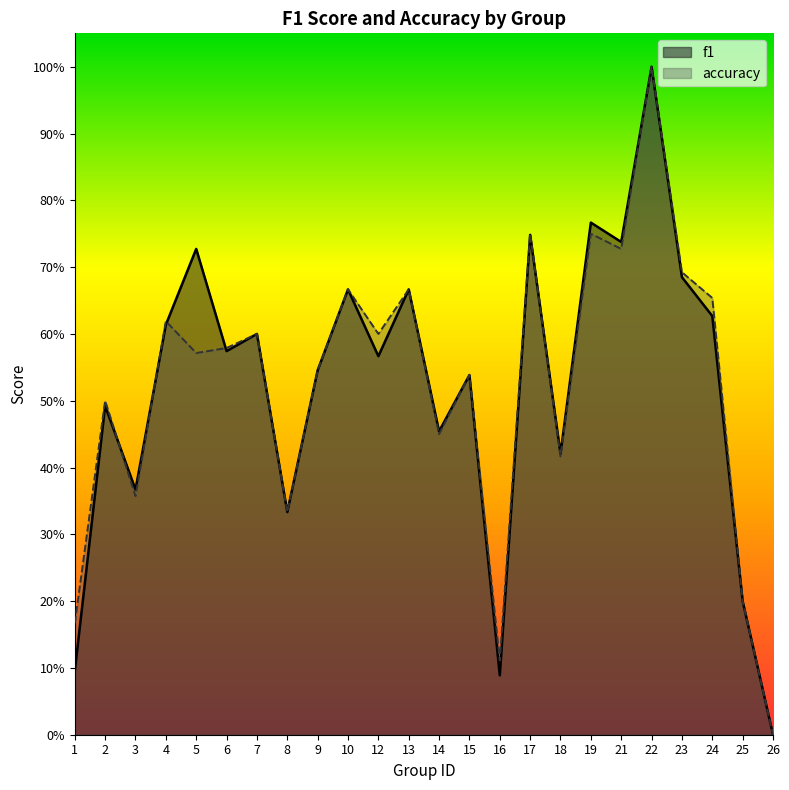

Does the chart have visible grid lines?

No